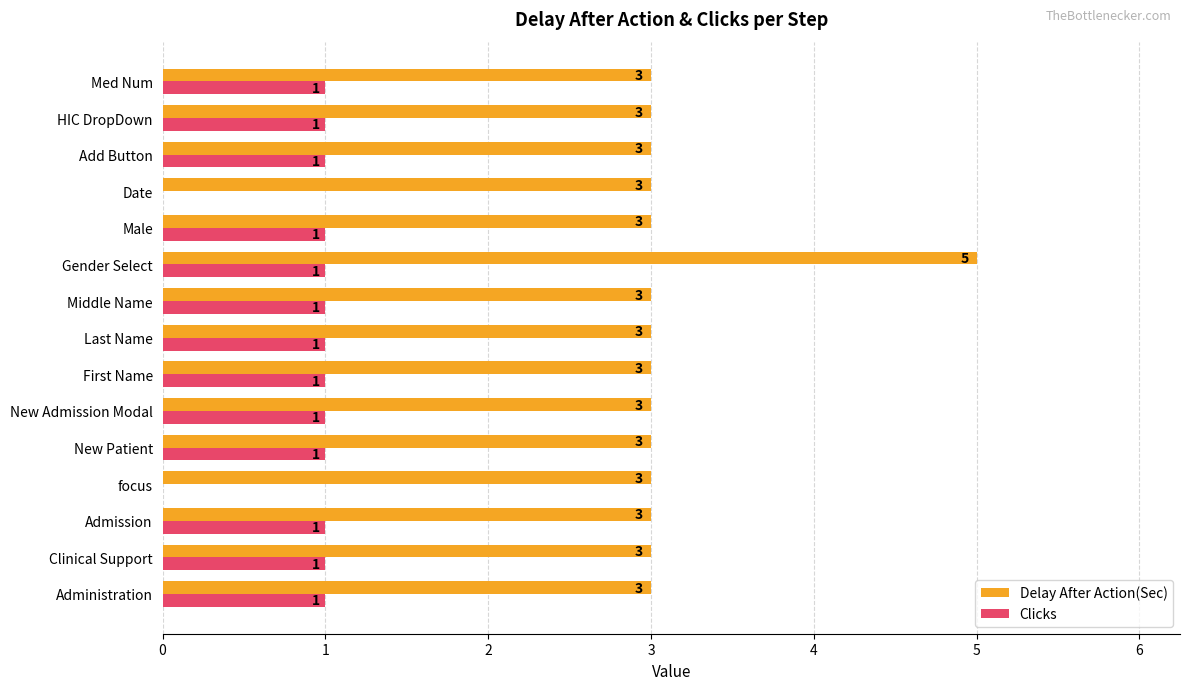

What value does the Delay After Action(Sec) series have at focus?

3